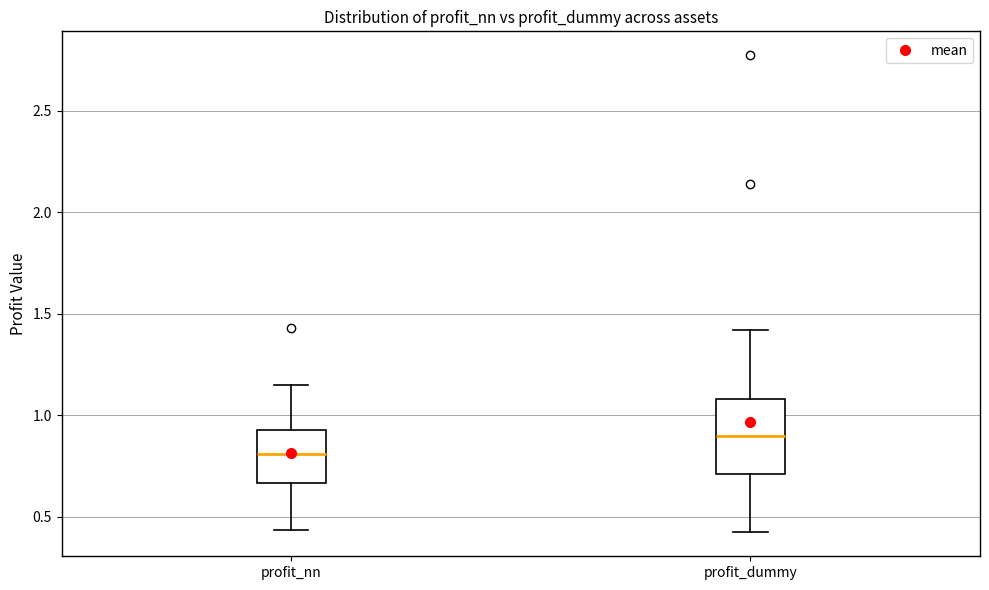

Reading left to right, read every box against the y-axis: the position of its median line, the range the box covers, and the ends of its whiskers. The values are not printed on the chart, so give them approximately, as read against the axis.

profit_nn: median 0.80, box 0.65 to 0.95, whiskers 0.45 to 1.15
profit_dummy: median 0.90, box 0.70 to 1.10, whiskers 0.40 to 1.40